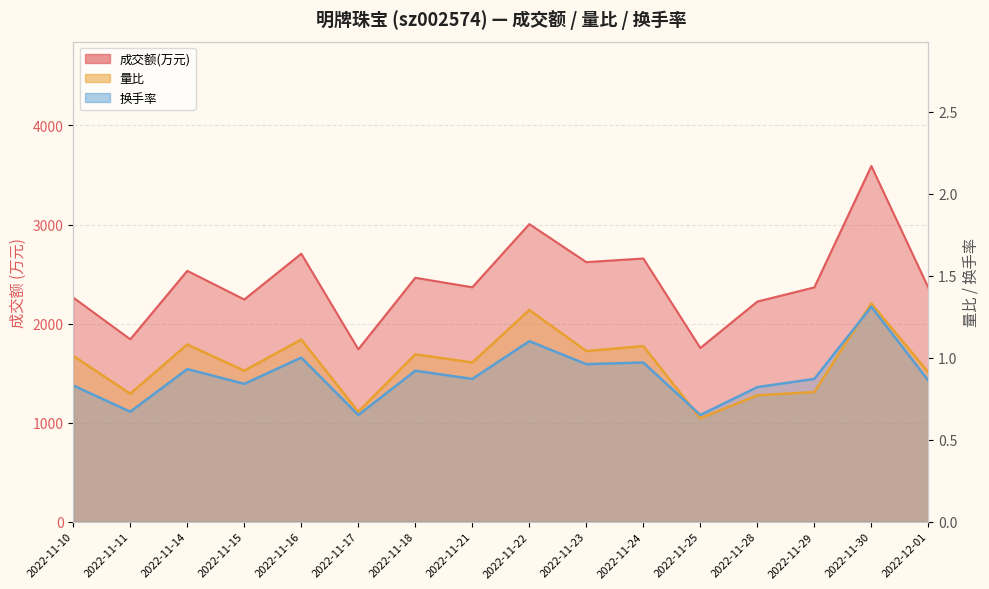

What is the difference between the maximum and second lowest values in the 量比 series?

0.7